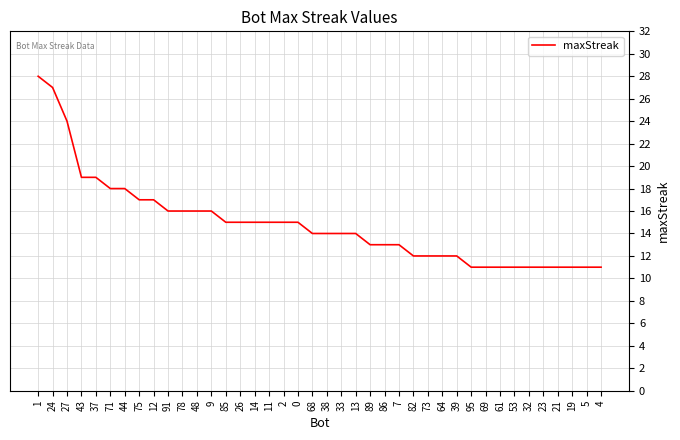

What is the maximum value shown in the chart?

28